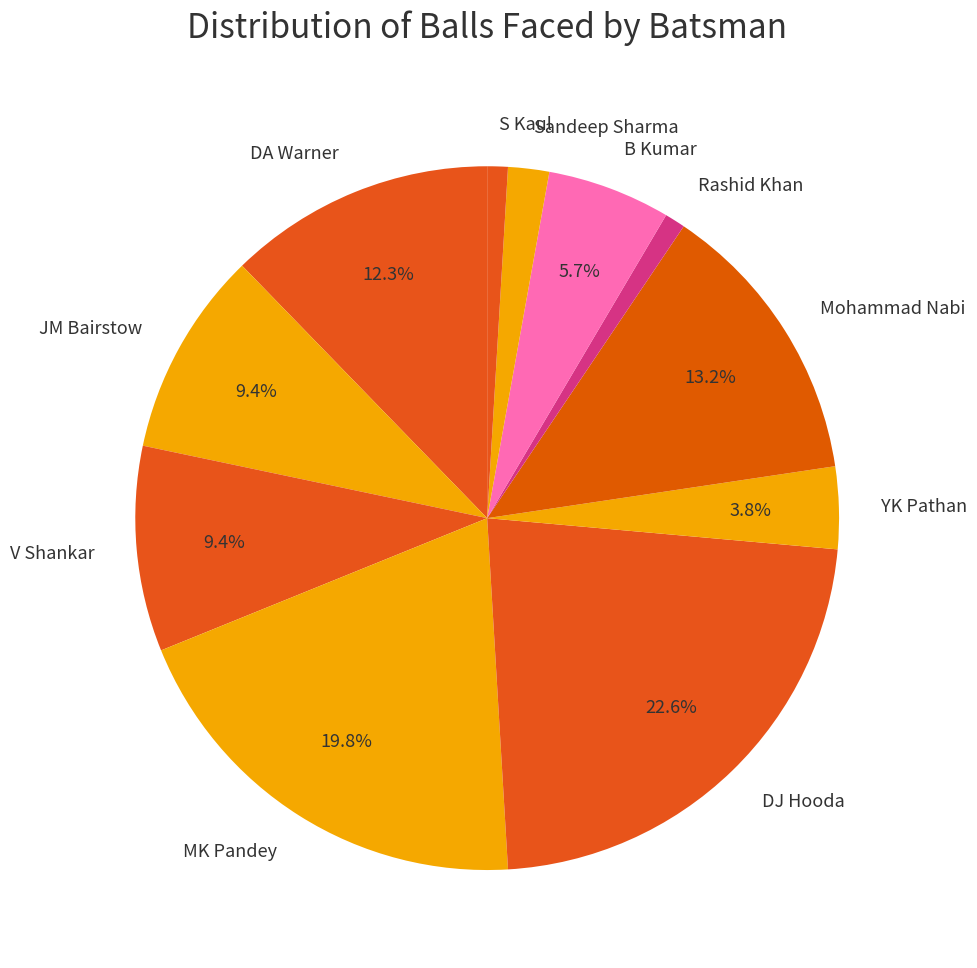

Which slice is the largest?

DJ Hooda